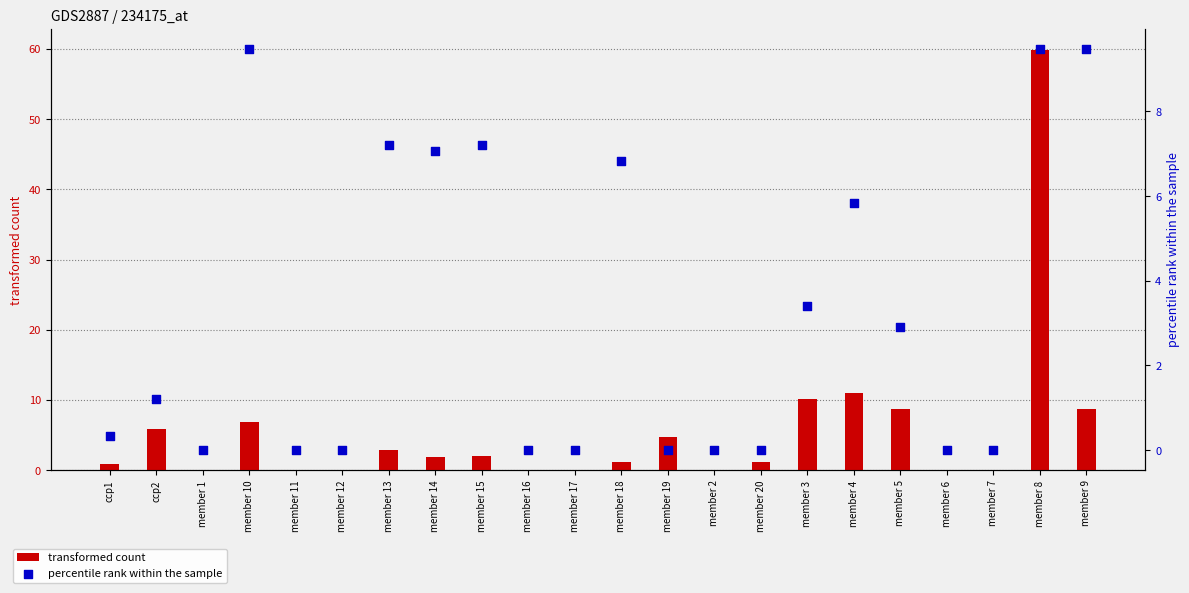

What are all the series names shown in the legend?

transformed count, percentile rank within the sample